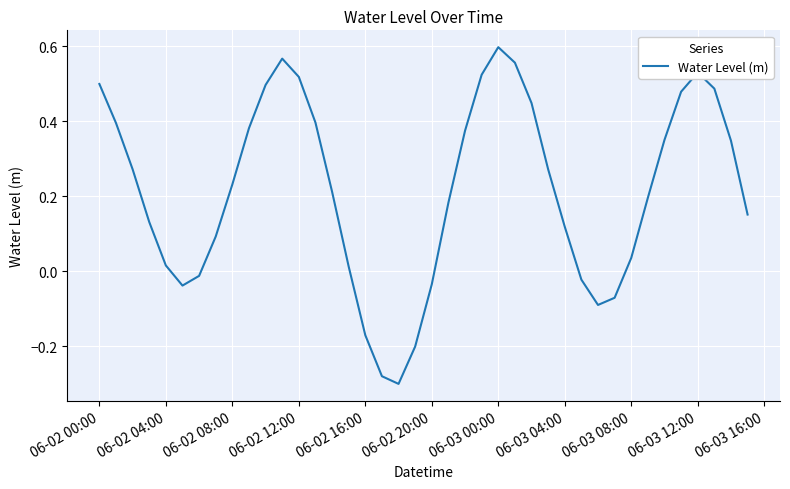

Which label corresponds to the largest value in the chart?

06-03 00:00